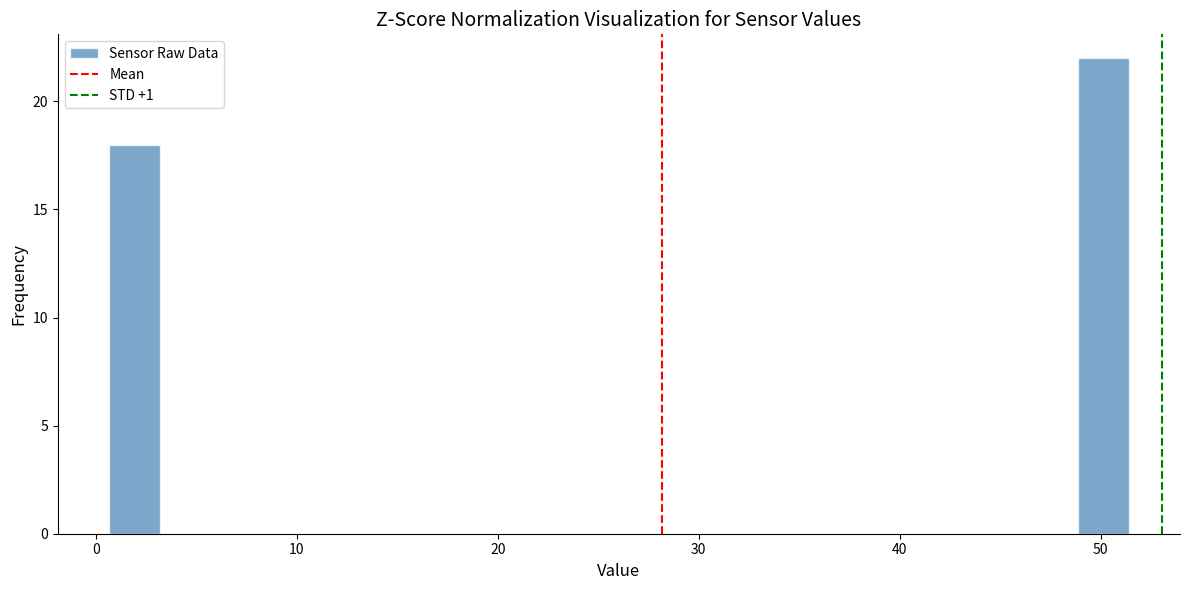

Read against the x-axis, roughly where is the centre of the tallest bar?

50